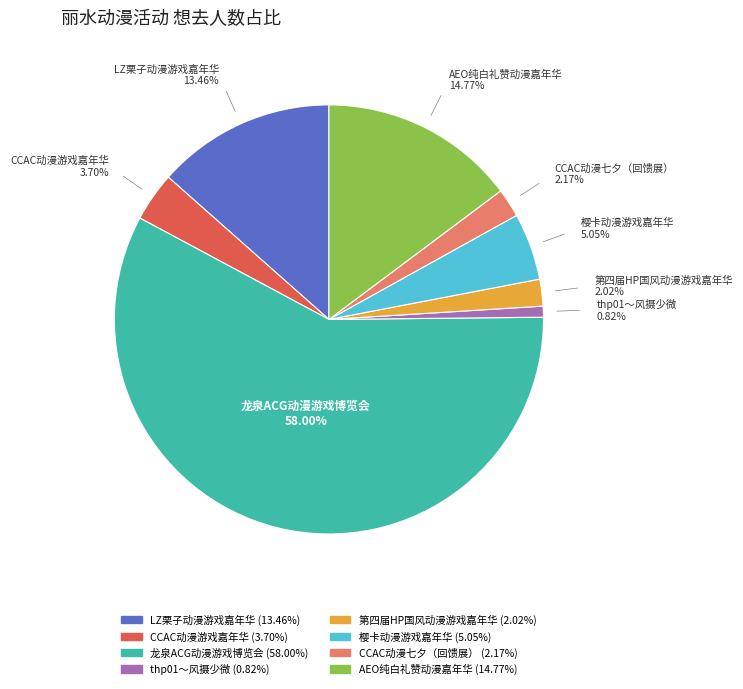

What percentage is the CCAC动漫七夕（回馈展） slice, to the nearest percent?

2%